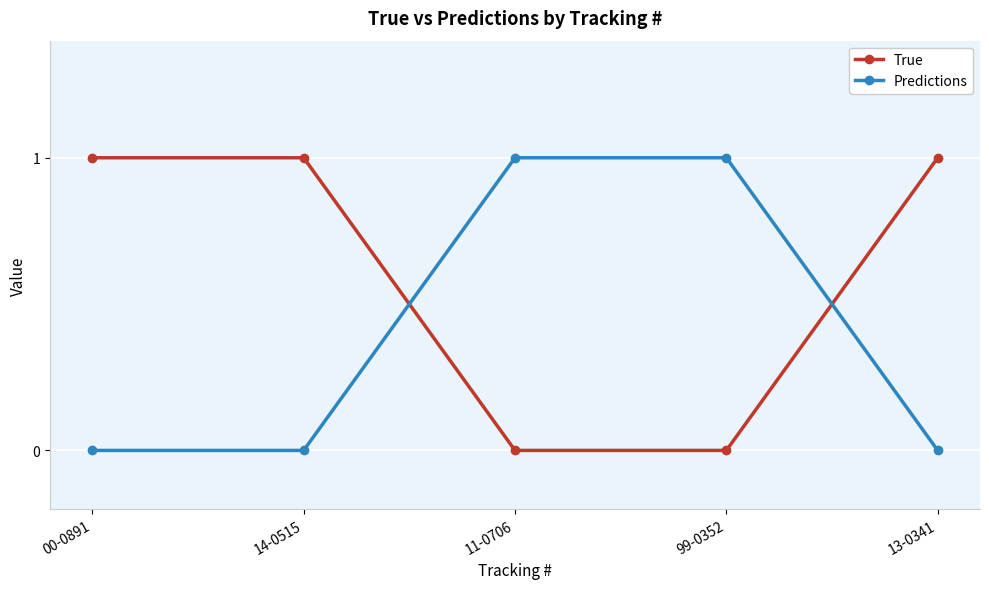

How many times do Predictions and True cross each other?

2